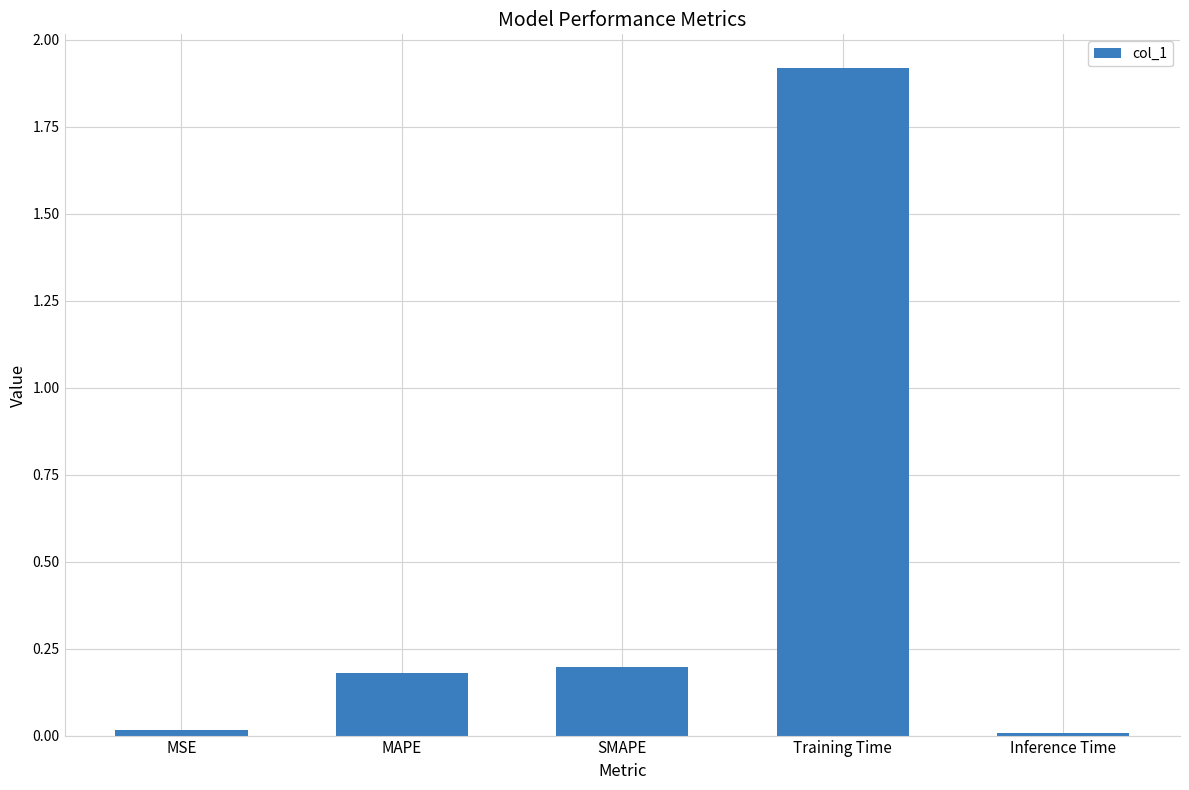

What is the difference between the values at Training Time and SMAPE?

1.7